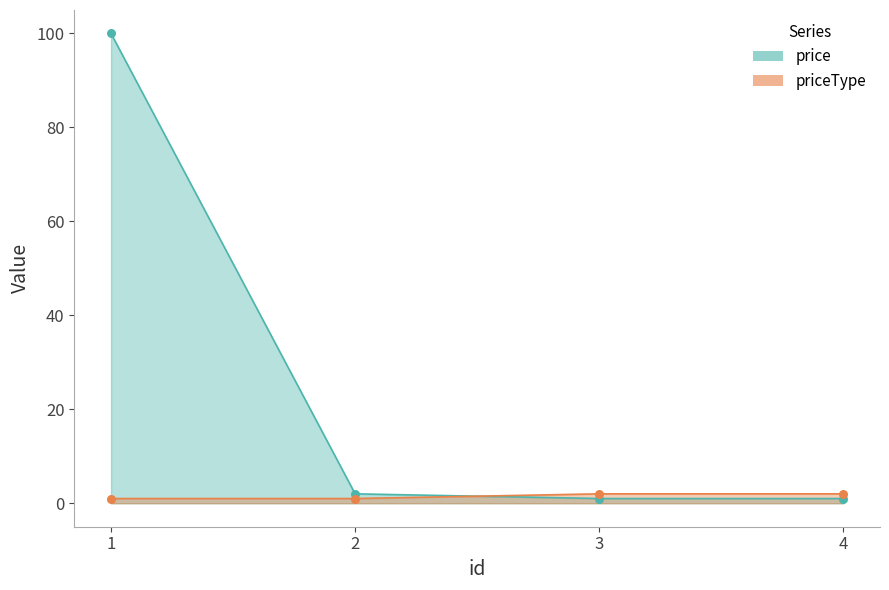

Which series reaches the maximum Y coordinate?

price